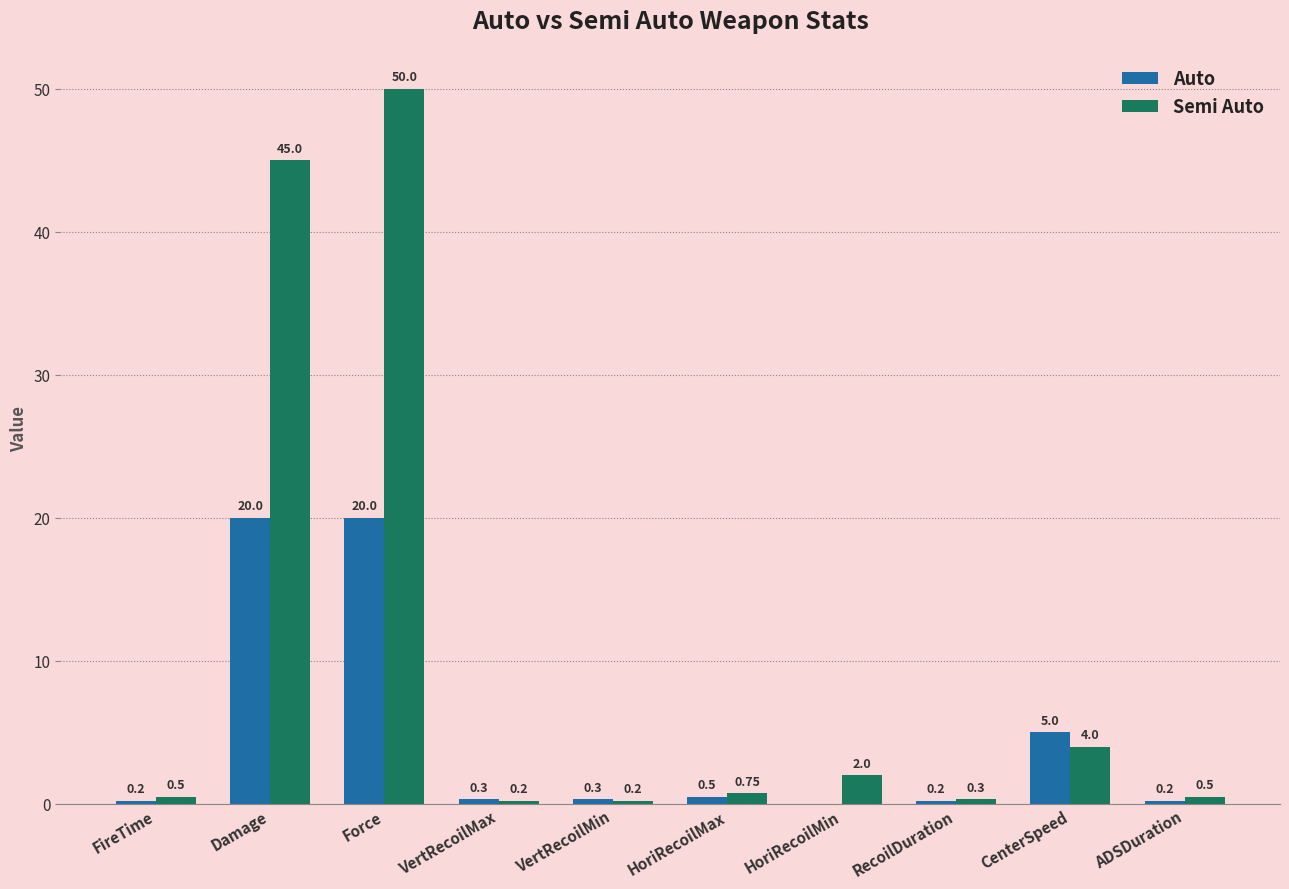

What is the sum of all Auto values?

46.7